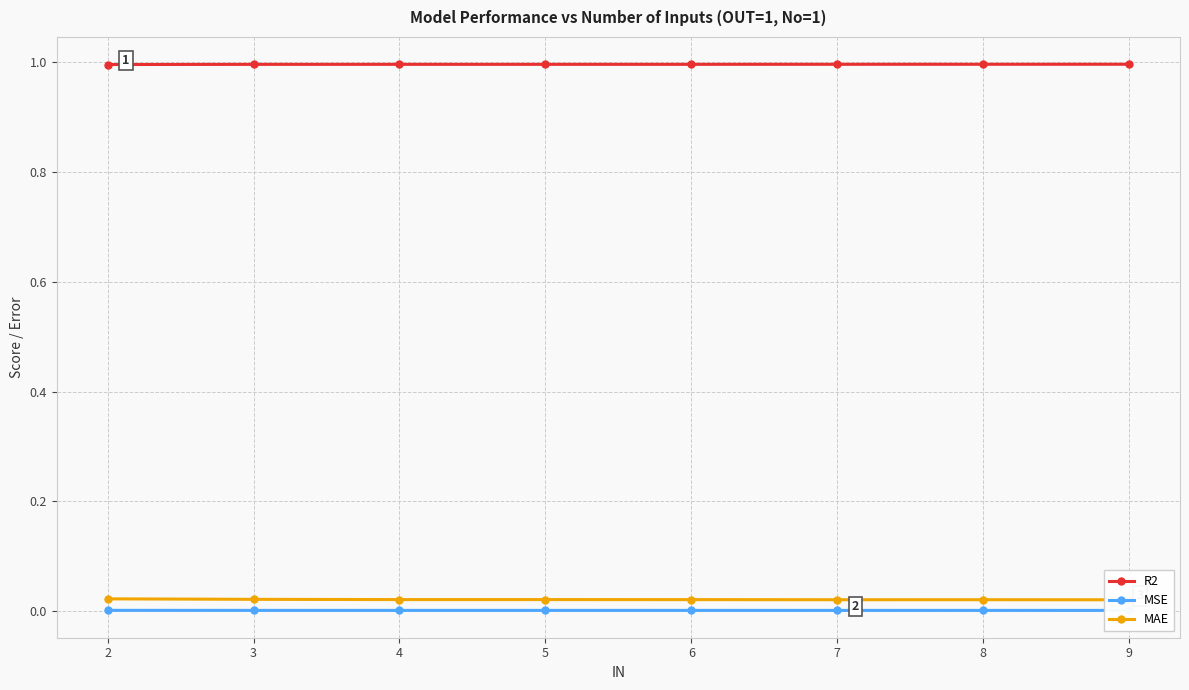

What are all the series names shown in the legend?

R2, MSE, MAE